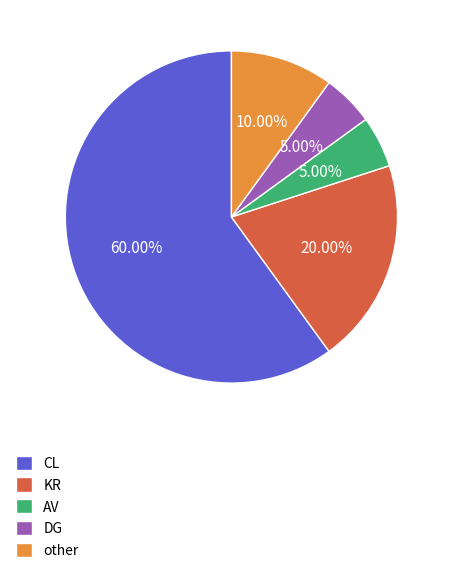

What percentage is the AV slice, to the nearest percent?

5%